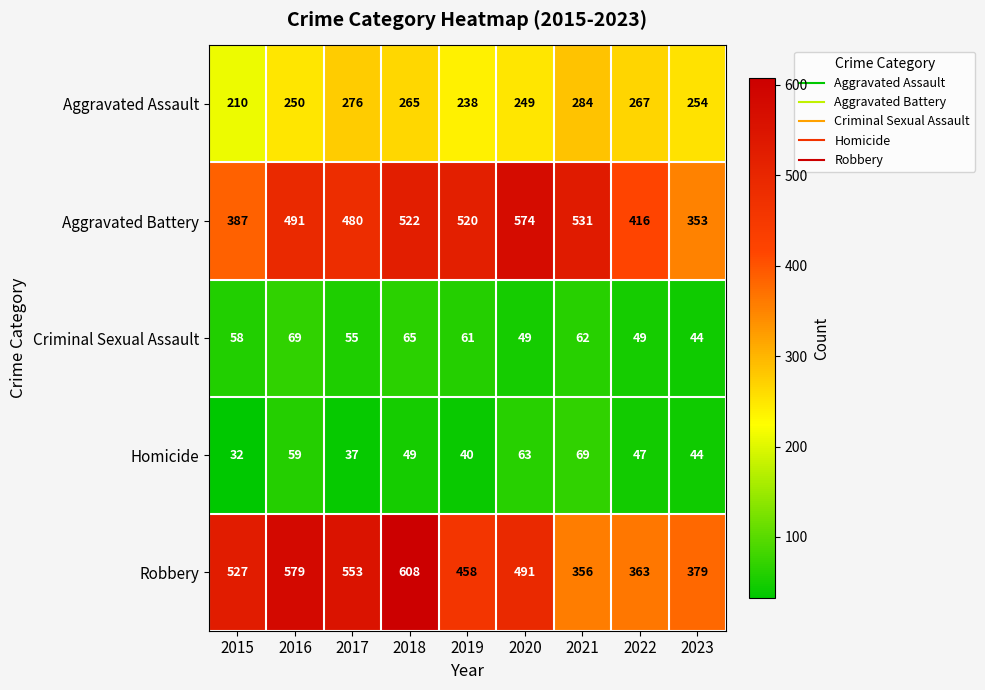

Which category has the highest value across all series?

2018